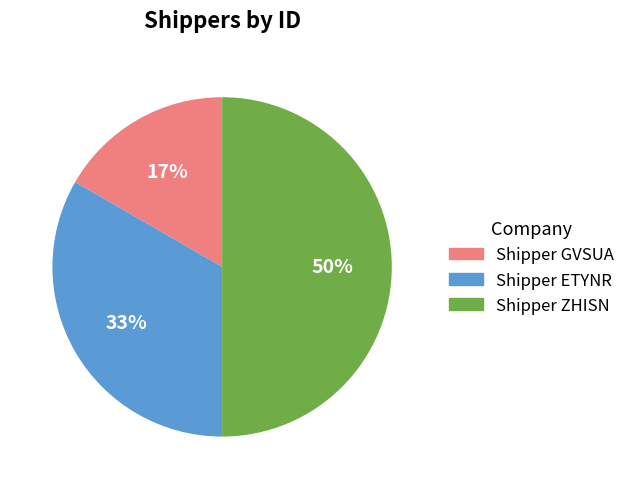

What percentage is the Shipper ZHISN slice, to the nearest percent?

50%